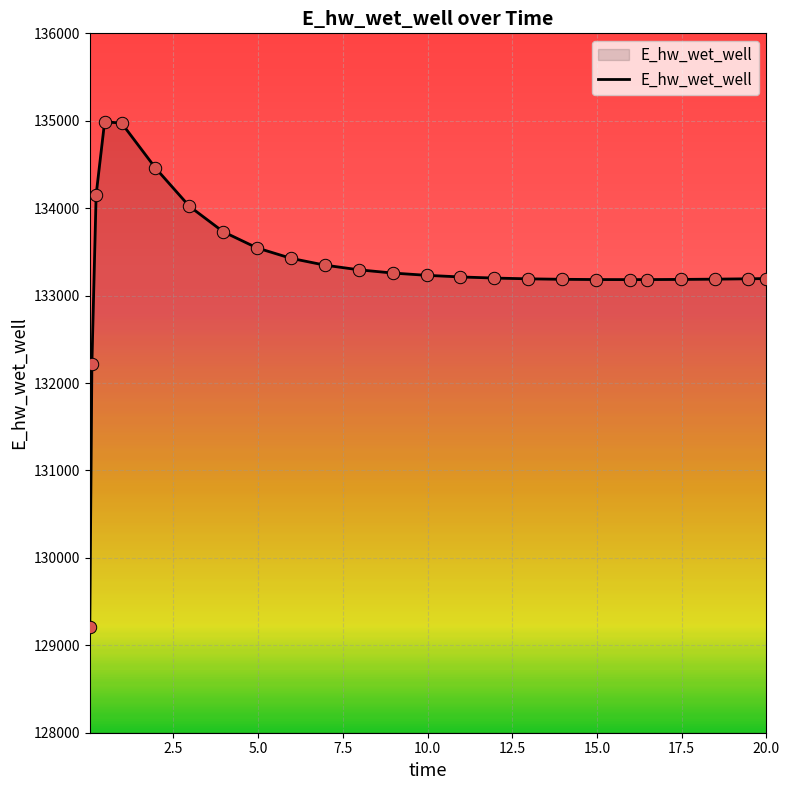

What is the smallest value displayed?

129204.1